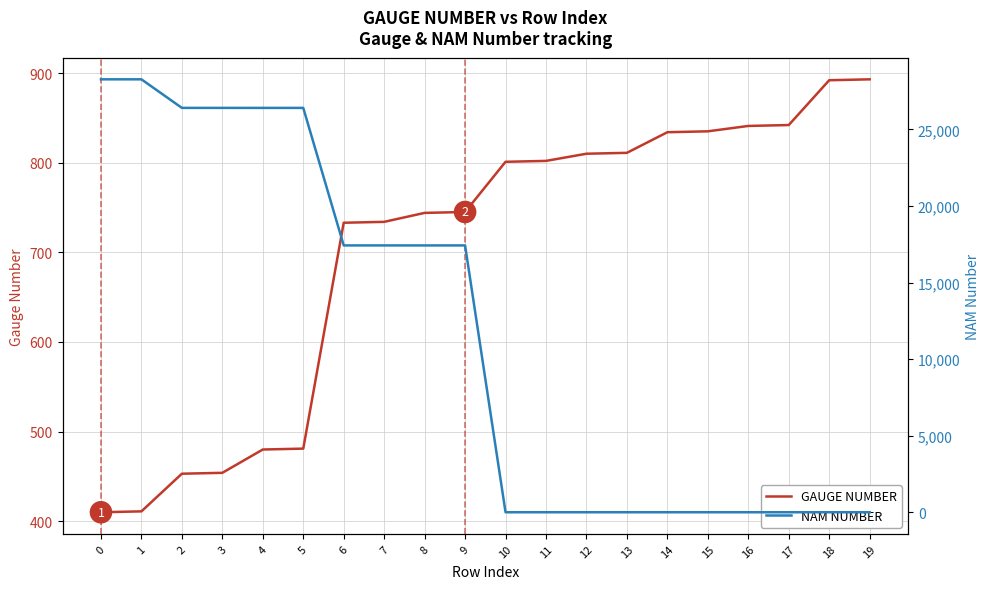

Where is GAUGE NUMBER nearest to the value 651?

6